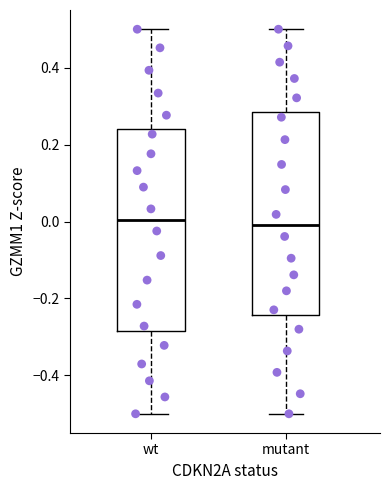

Reading left to right, read every box against the y-axis: the position of its median line, the range the box covers, and the ends of its whiskers. The values are not printed on the chart, so give them approximately, as read against the axis.

wt: median 0.00, box -0.28 to 0.24, whiskers -0.50 to 0.50
mutant: median -0.02, box -0.24 to 0.28, whiskers -0.50 to 0.50